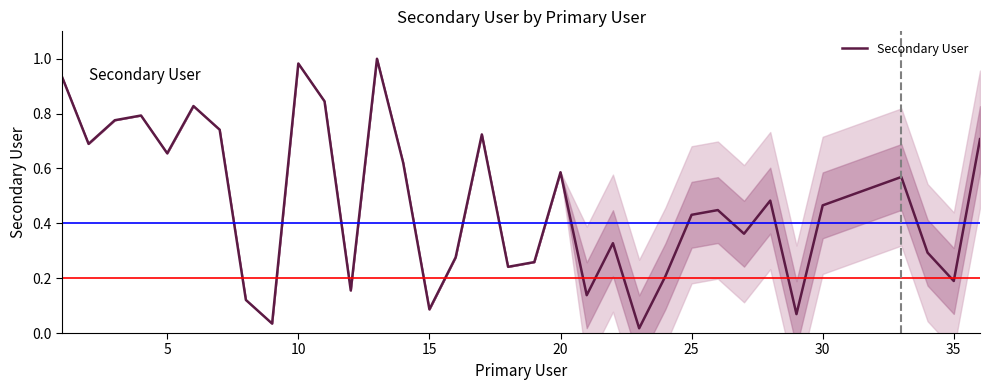

True or false: Secondary User has a value of 1.0 at 20.

False